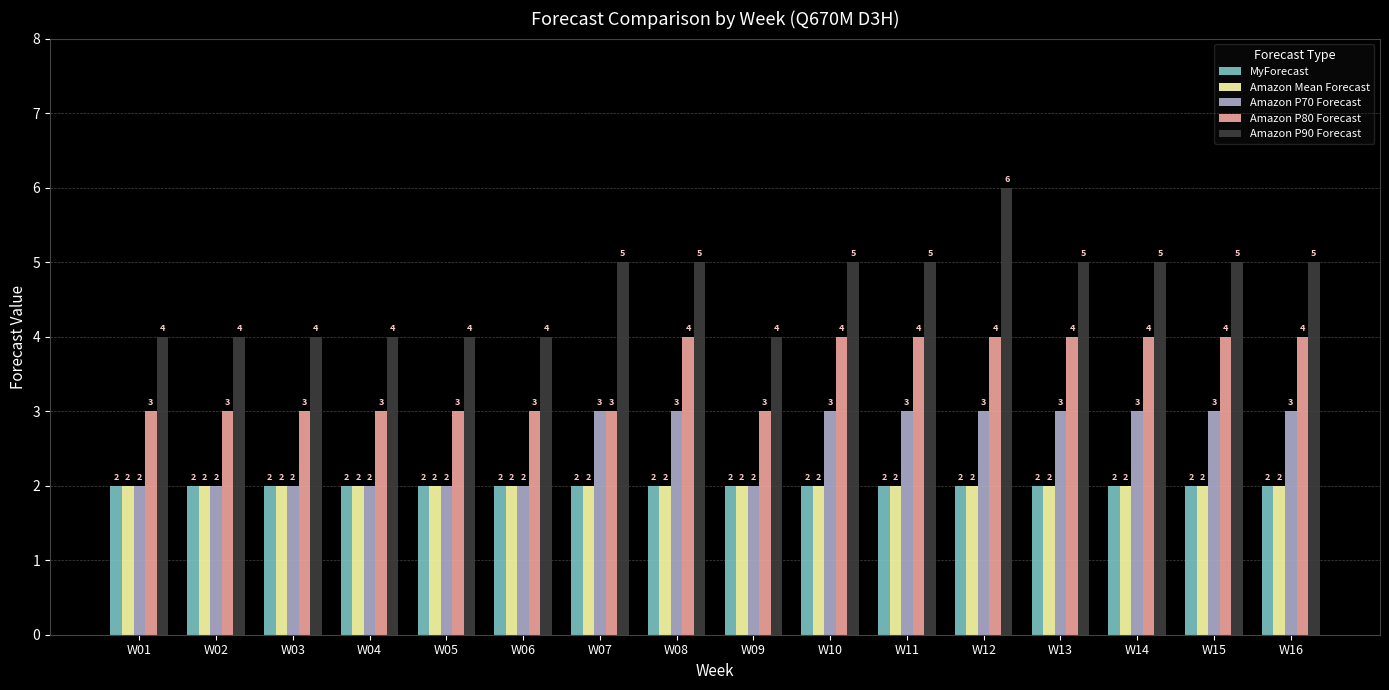

The Amazon Mean Forecast series shows 3 at W13. True or false?

False